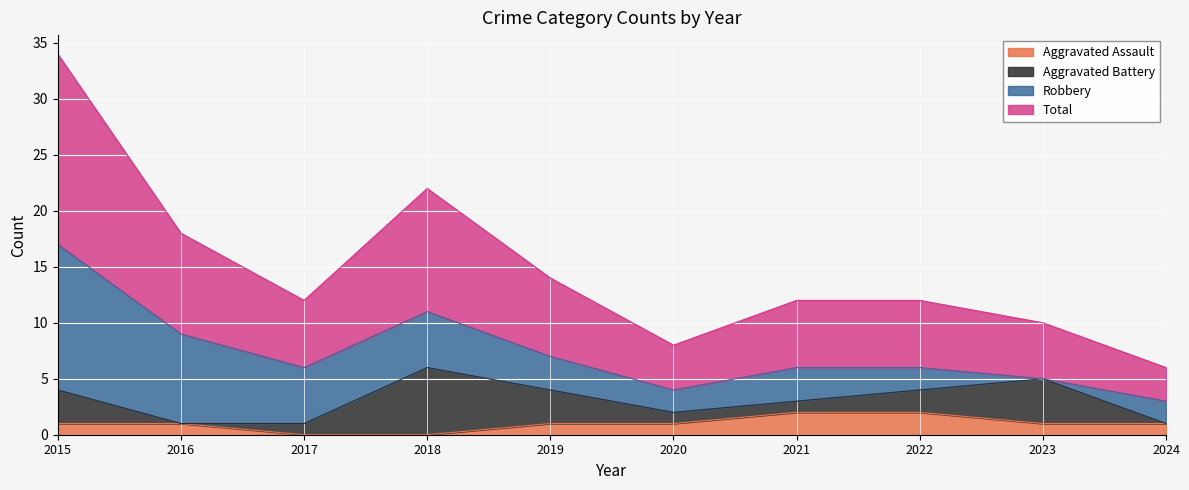

The value of Aggravated Assault at 2023 is 1. True or false?

True